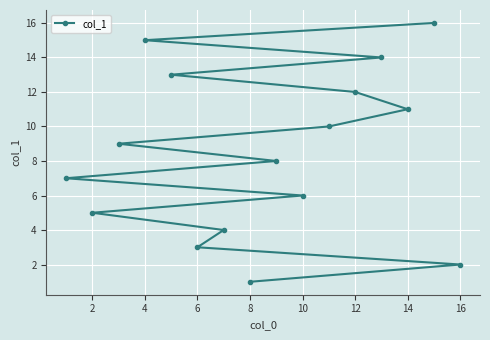

What is the sum of all values?

136